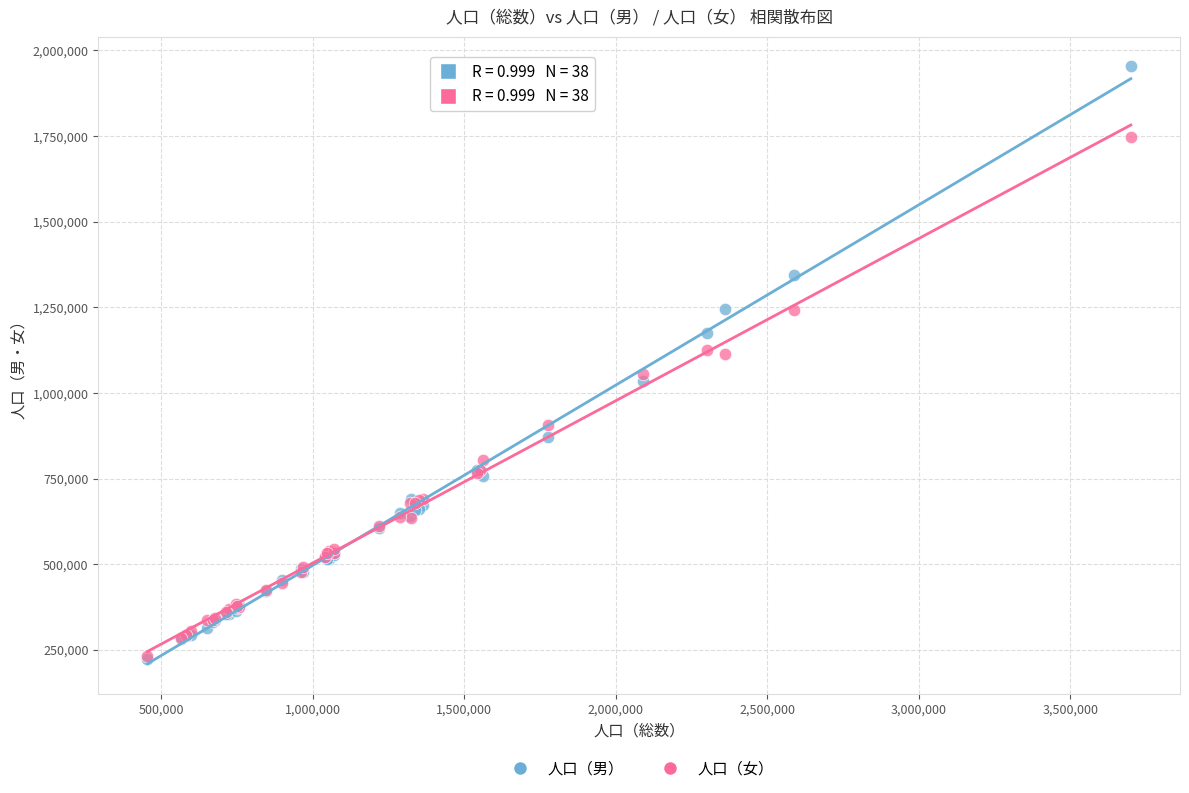

In the 人口（女） series, what Y value is closest to 989156?

1055902